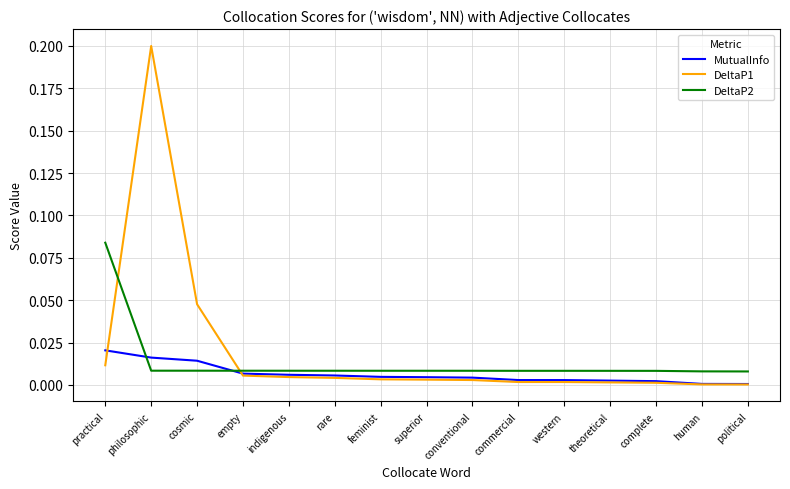

At which category is the sum across all series the highest?

philosophic